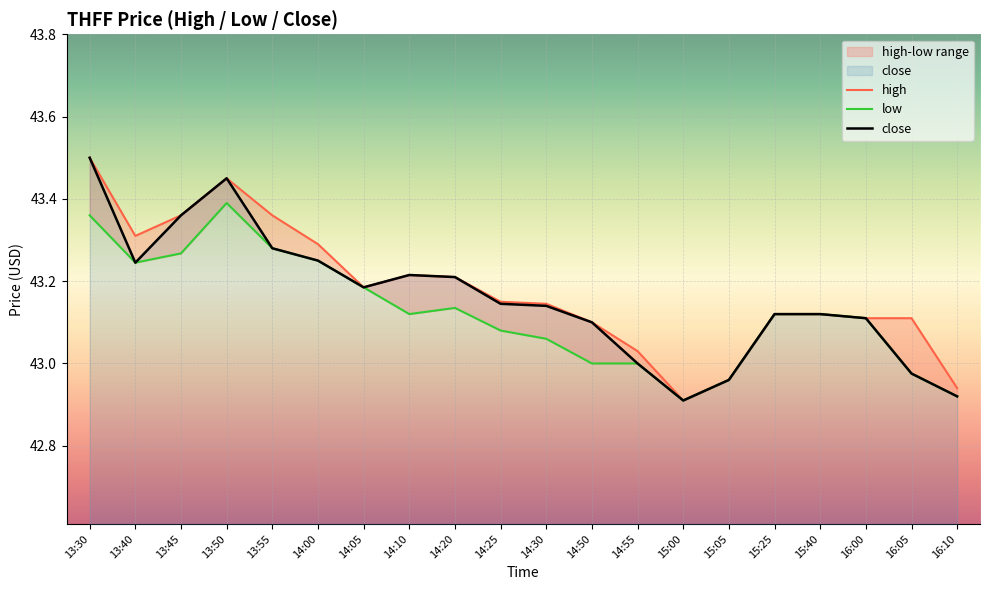

List the series in order of their peak value, lowest first.

low, high, close